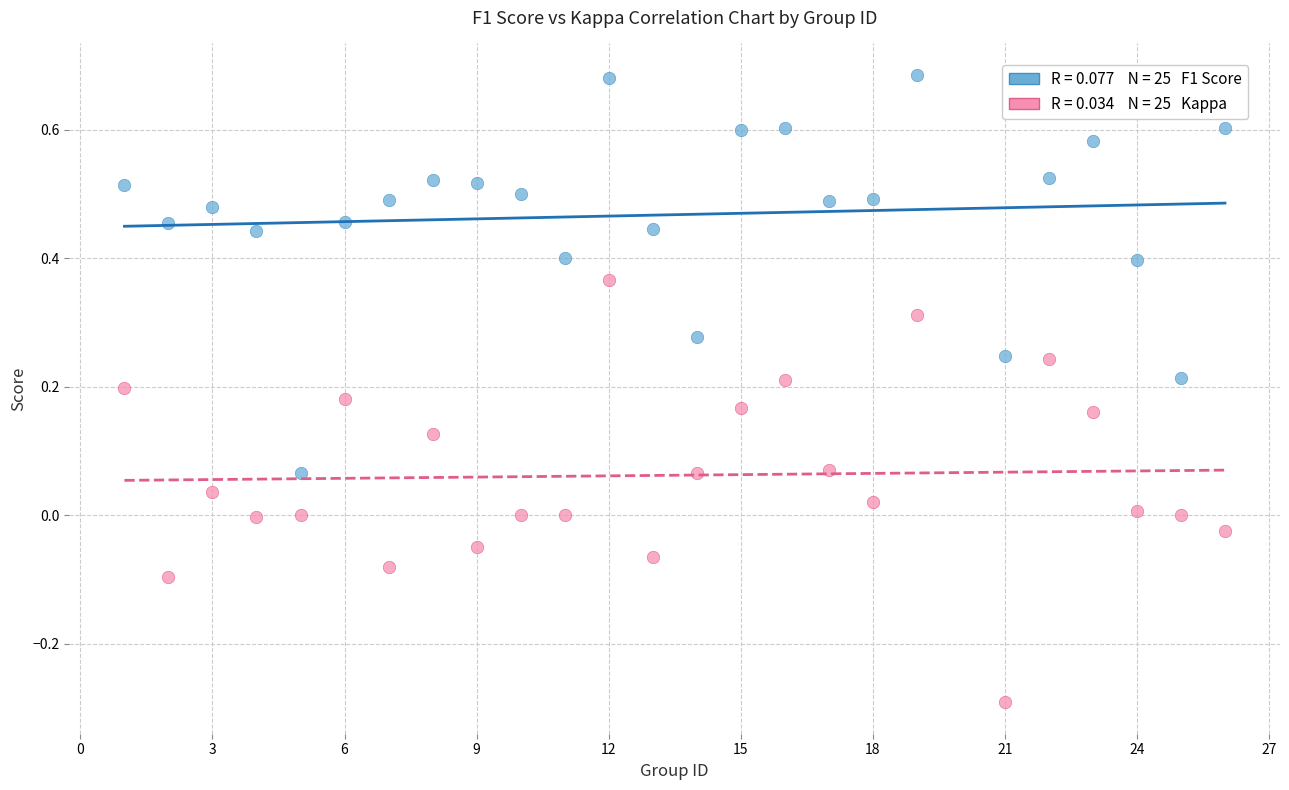

Across all data points, what is the range of Y values (max minus min)?

1.0